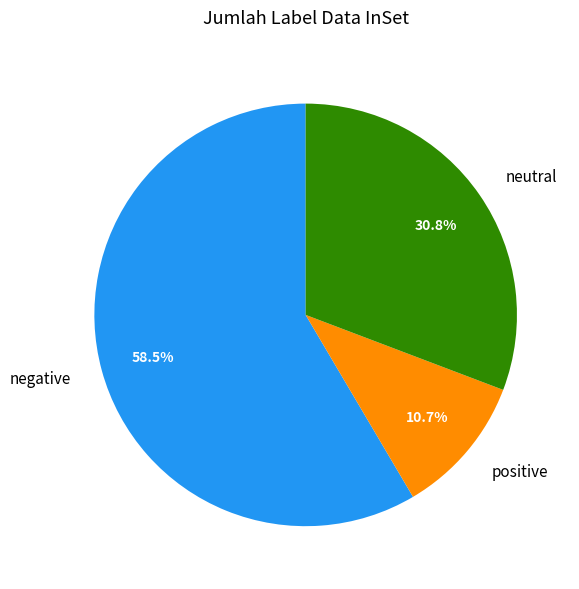

To the nearest percent, what is the average slice percentage?

33%